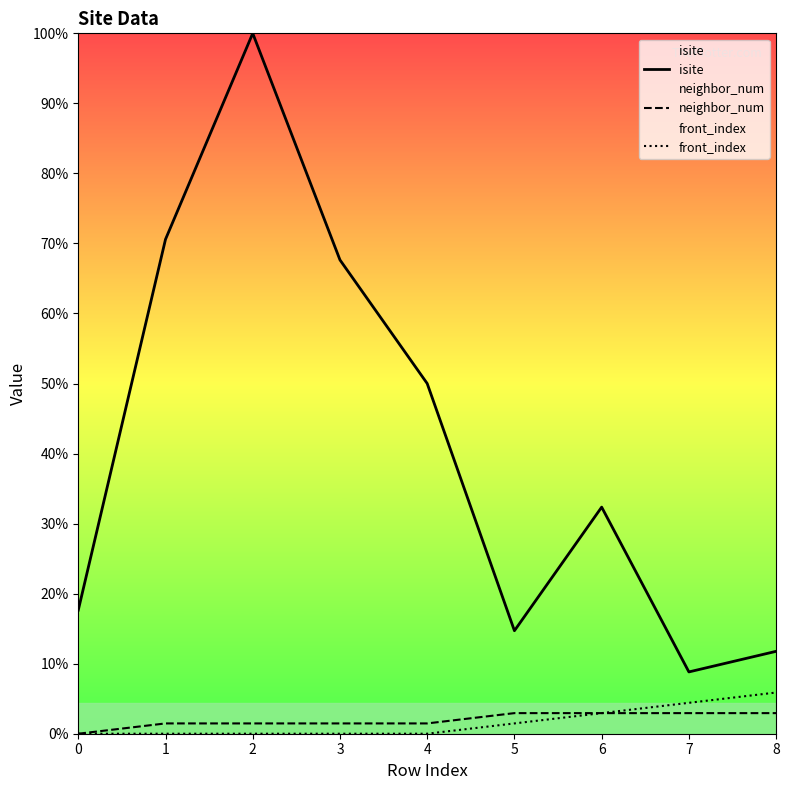

True or false: isite and neighbor_num cross at least once.

False